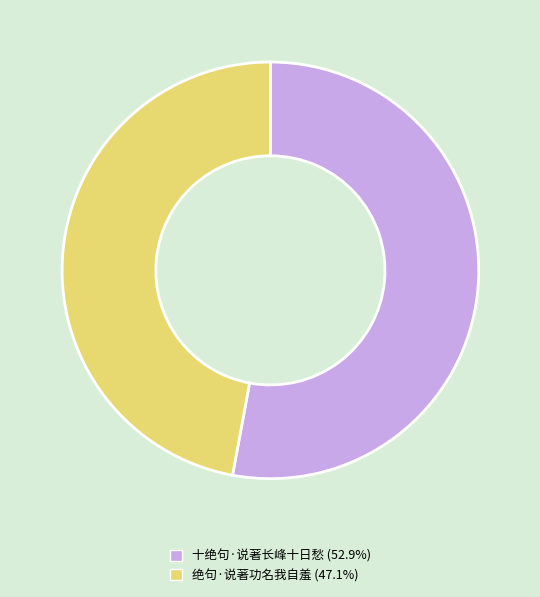

Combined, do 绝句·说著功名我自羞 (47.1%) and 十绝句·说著长峰十日愁 (52.9%) account for over 50%?

Yes